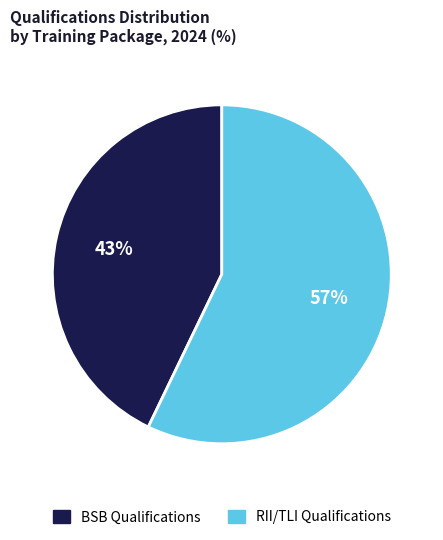

To the nearest percent, what is the average slice percentage?

50%